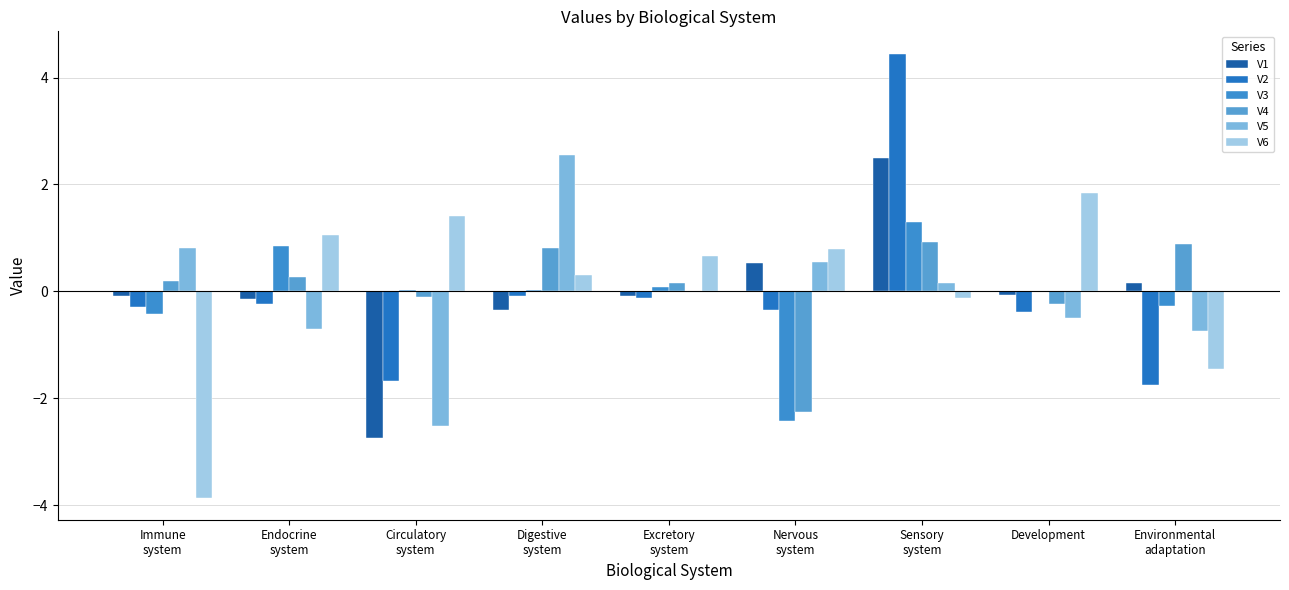

Is the value of V4 at Nervous
system greater than the value of V5 at Immune
system?

No